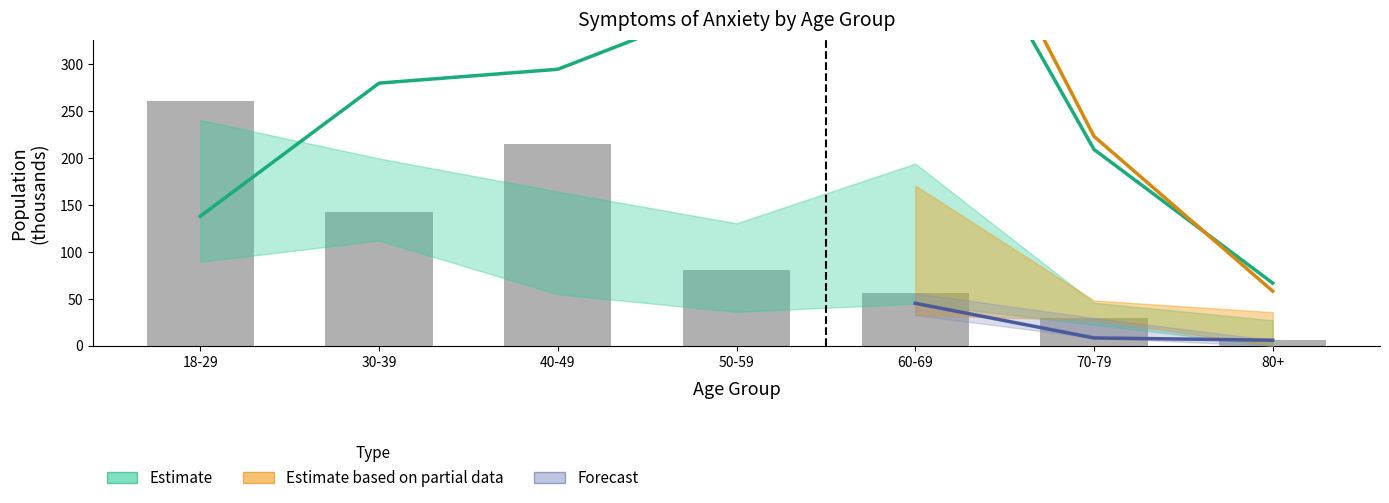

What is the change in value from 18-29 to 30-39?

-118.7